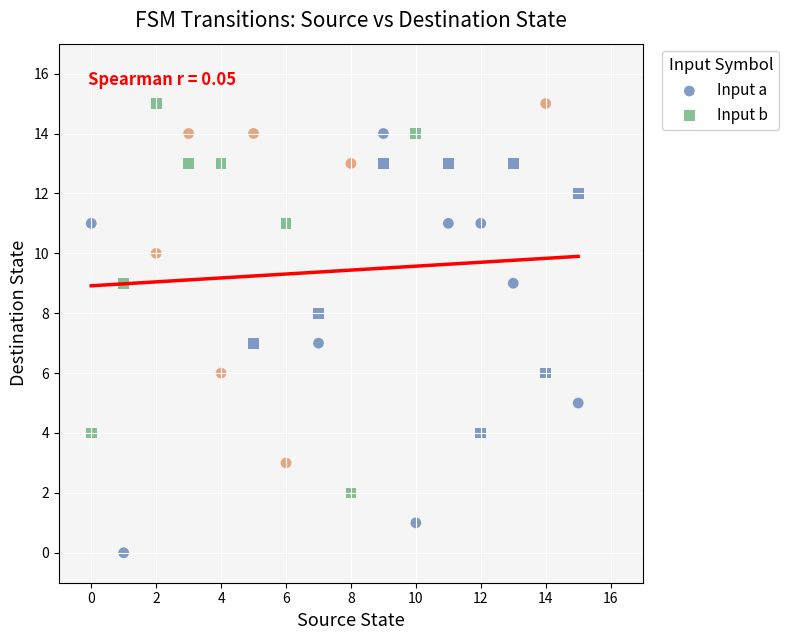

Which series contains the lowest Y value?

Input a